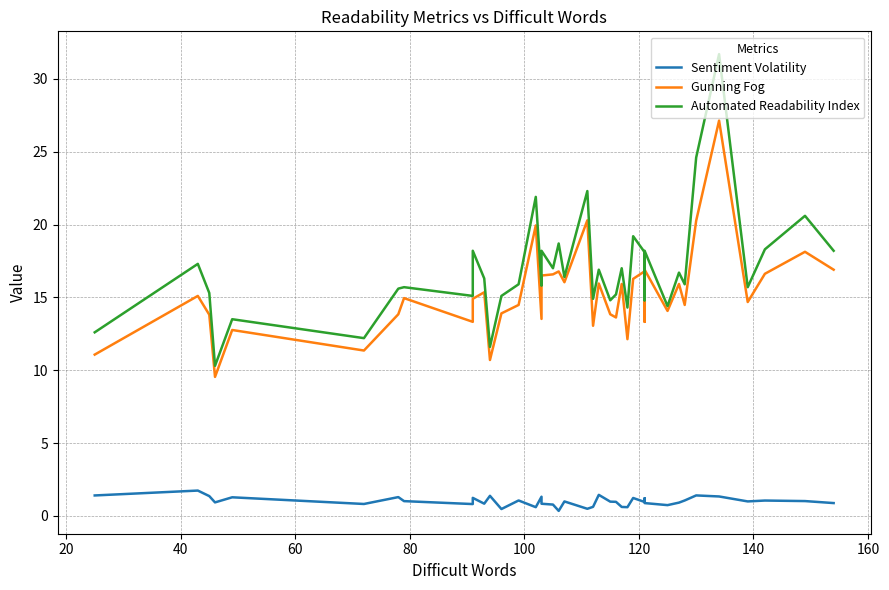

The Automated Readability Index series shows 28.0 at 140. True or false?

False